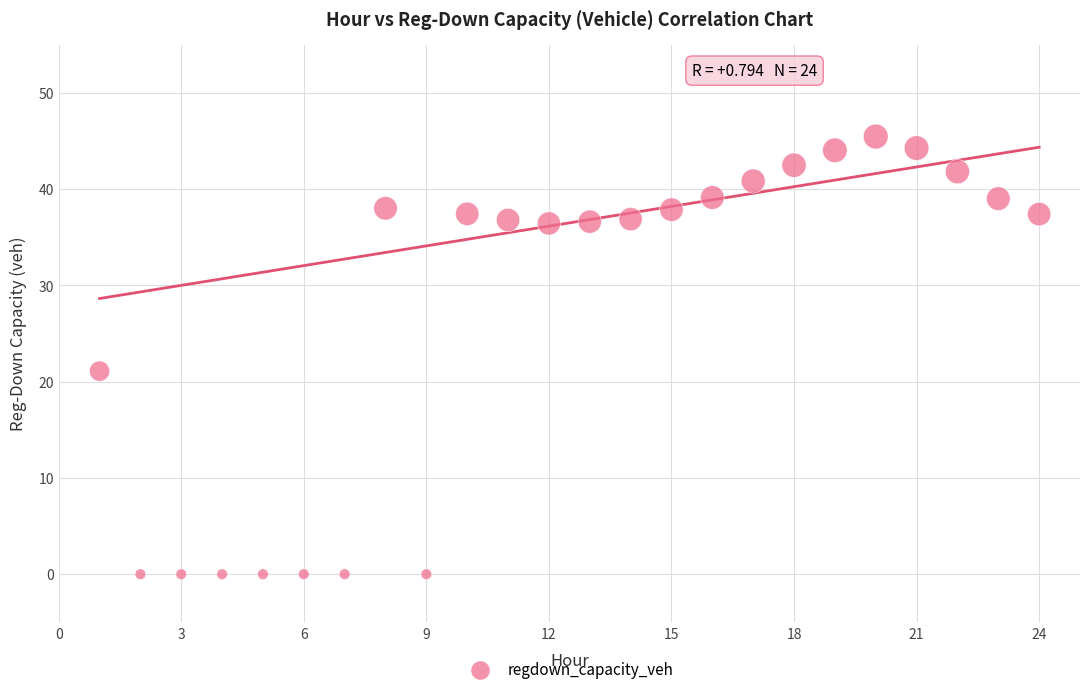

What is the range of Y values (max minus min)?

45.5